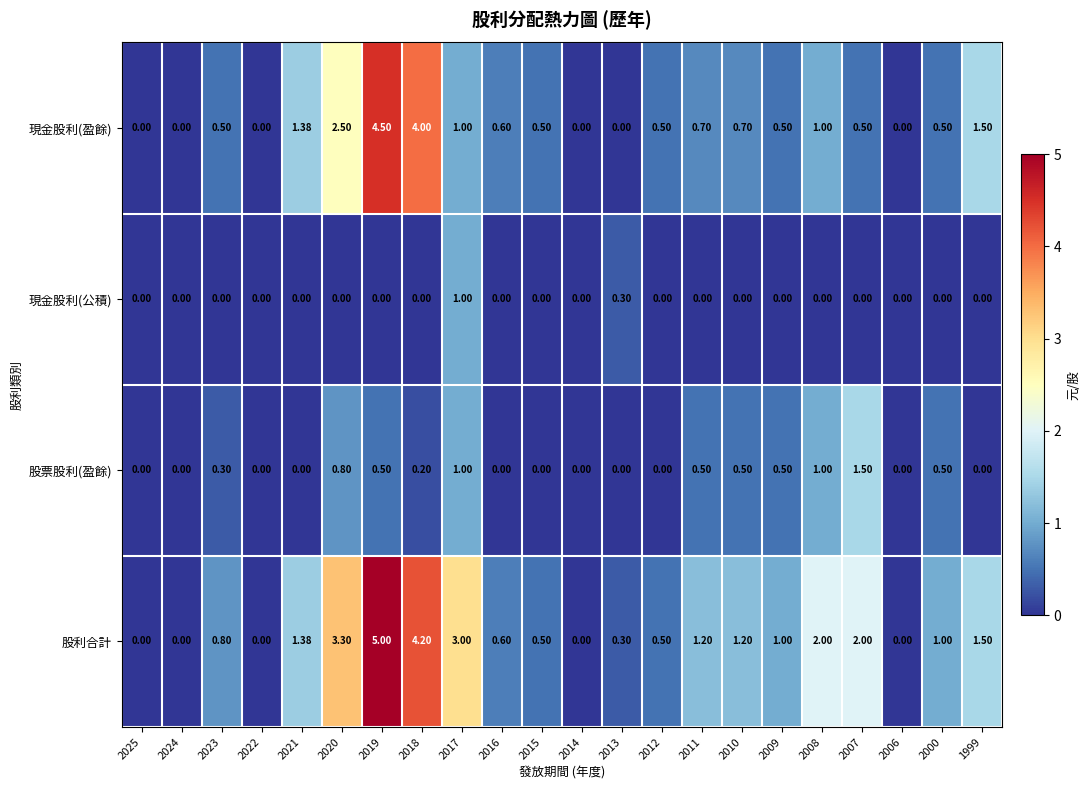

Which series has the widest spread of values?

股利合計